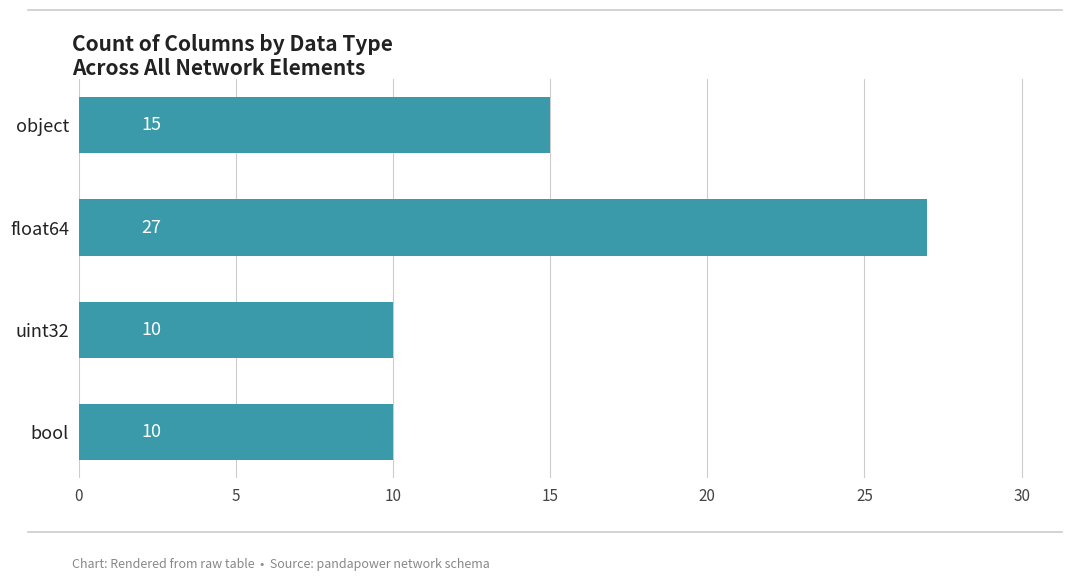

What is the difference between the second highest and minimum values?

5